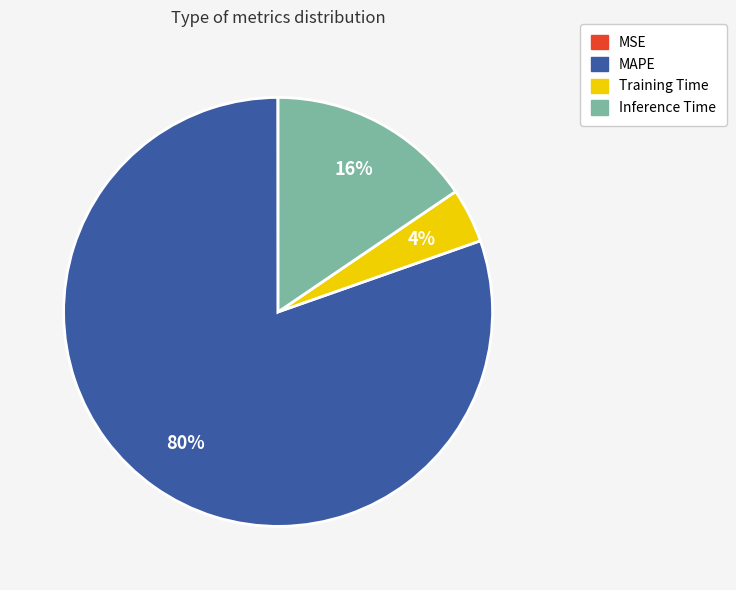

What percentage is the Inference Time slice, to the nearest percent?

16%